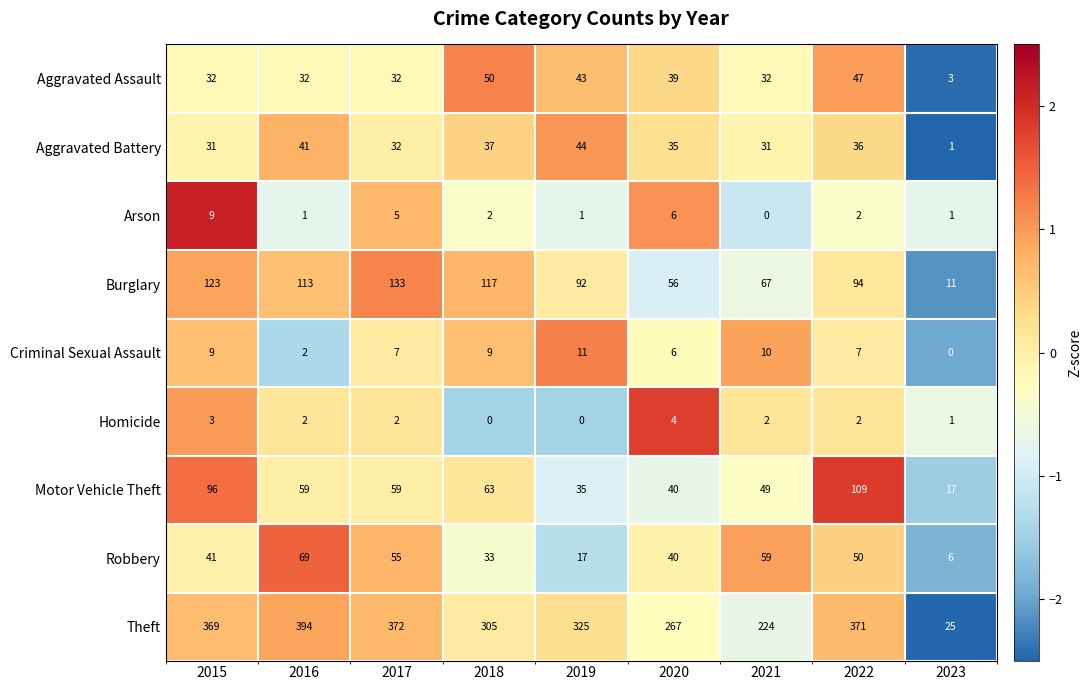

How many data points in Aggravated Battery are less than 35?

4